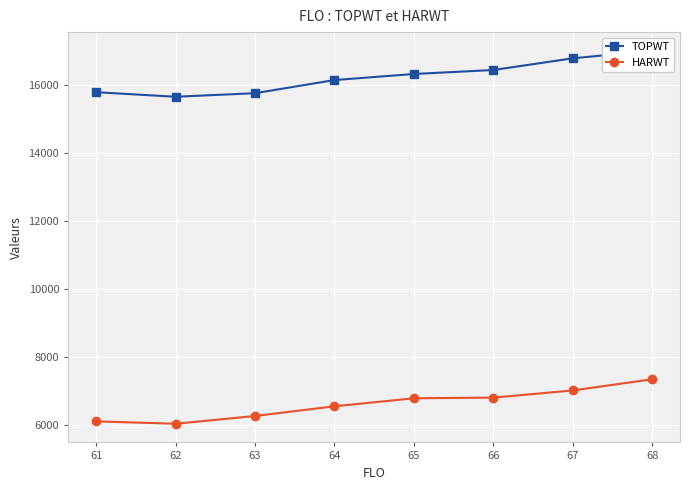

Which series has the largest total across all categories?

TOPWT